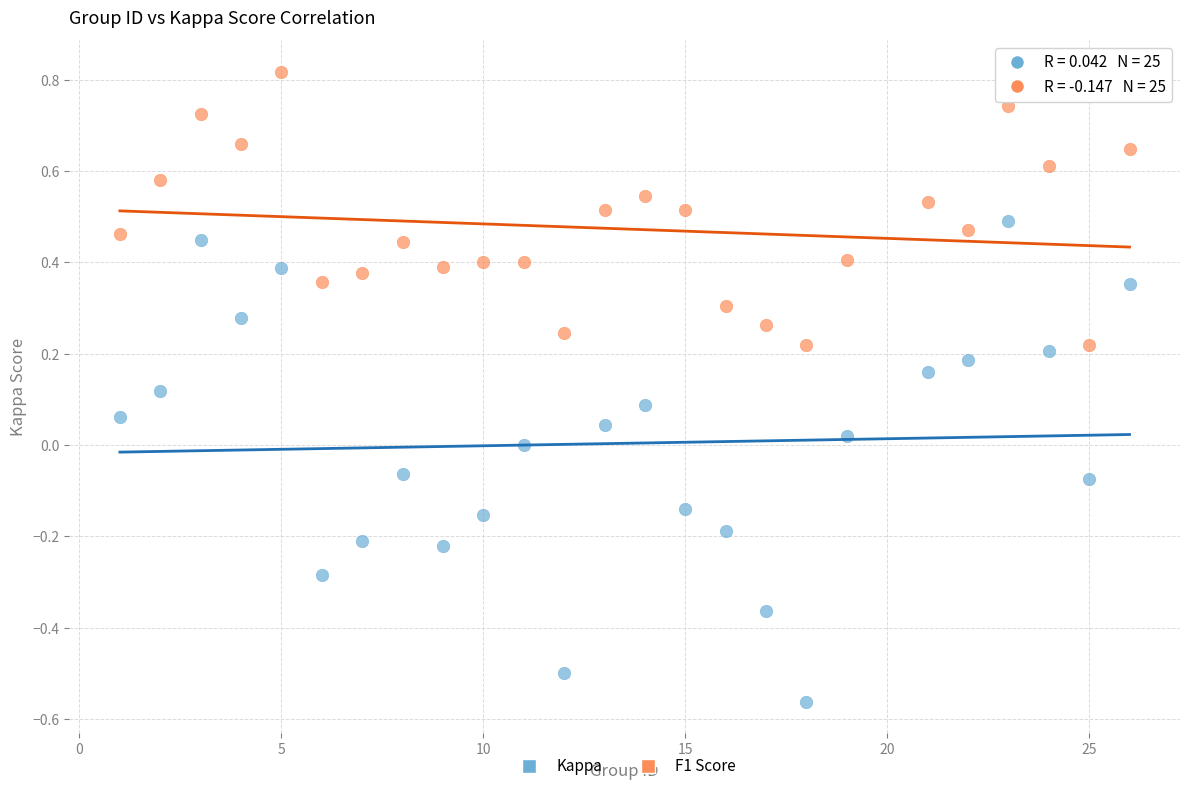

Which series contains the lowest Y value?

Kappa